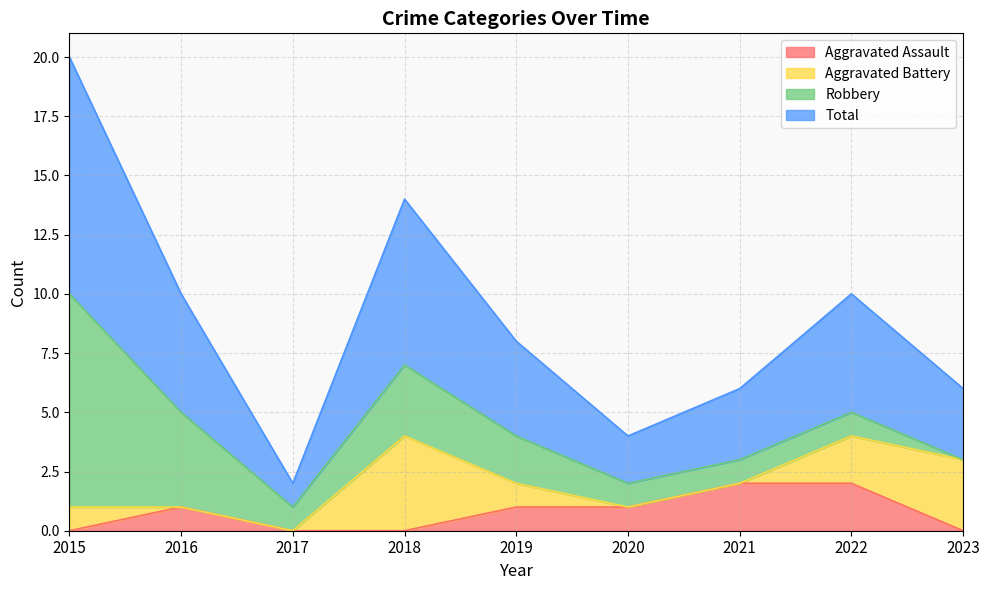

What is the difference between the maximum and minimum values in the Total series?

9